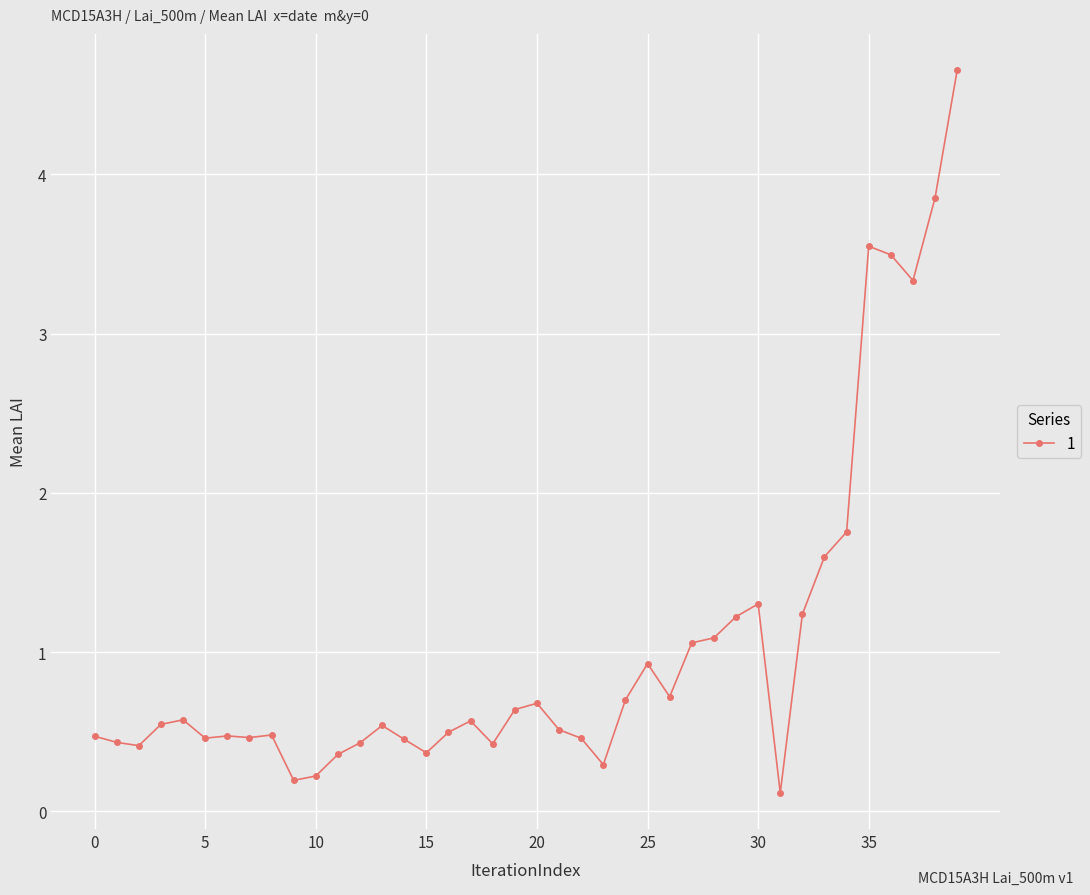

How many lines are shown in the chart?

1